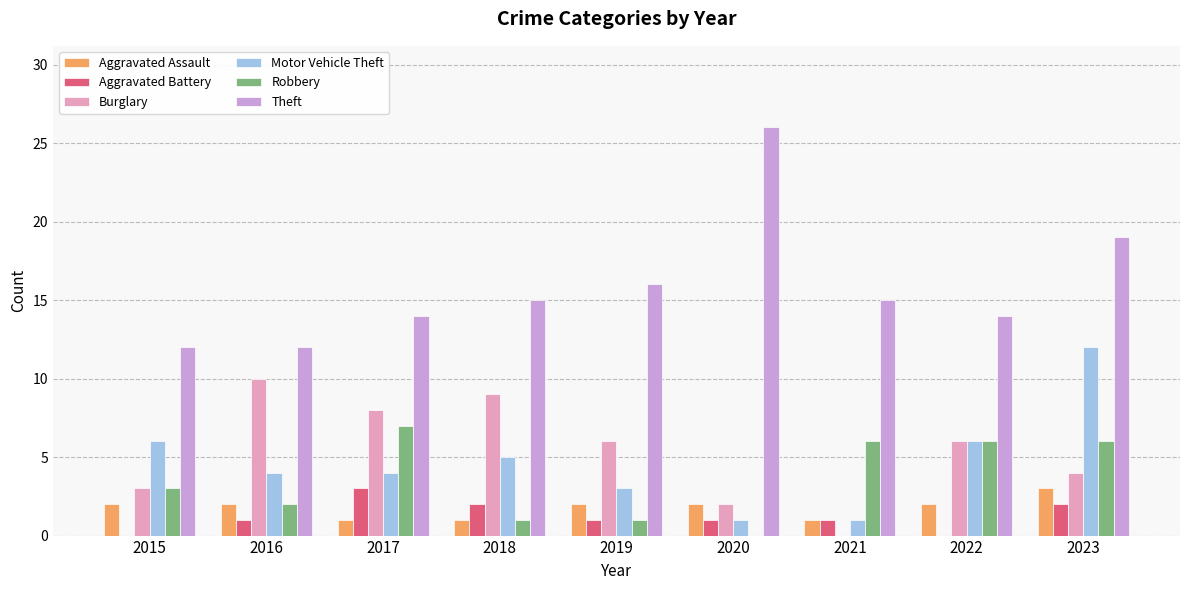

Which series has the largest total across all categories?

Theft